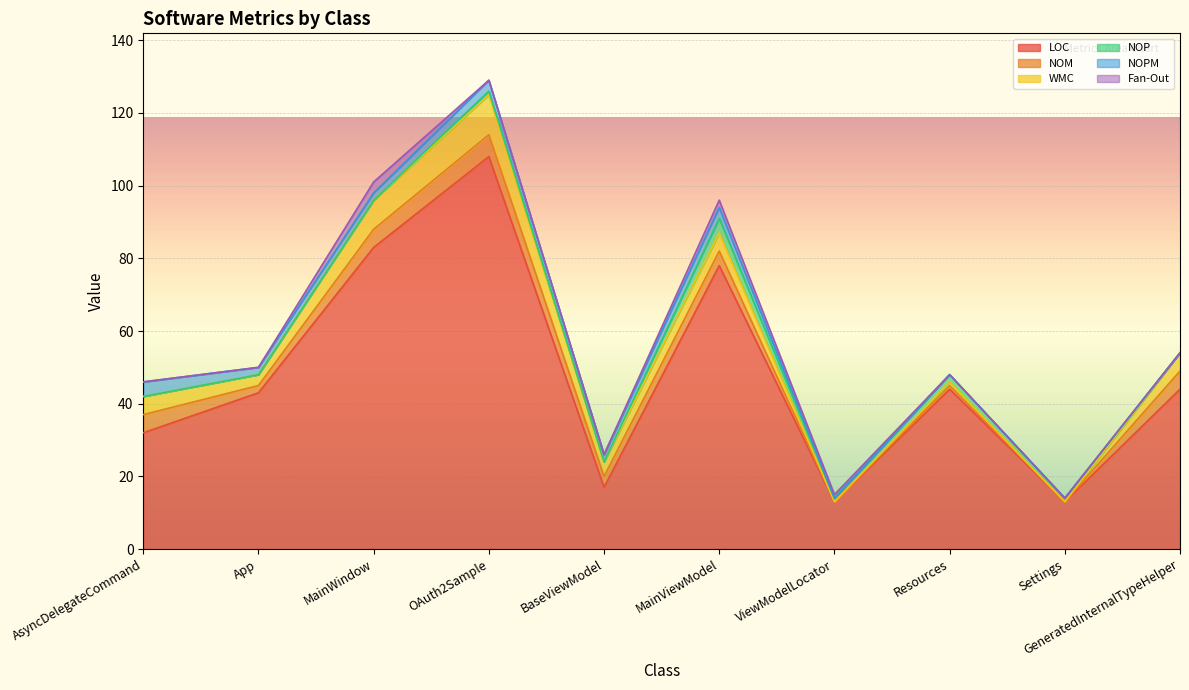

At MainViewModel, list the series in order from smallest to largest.

Fan-Out, NOPM, NOM, NOP, WMC, LOC